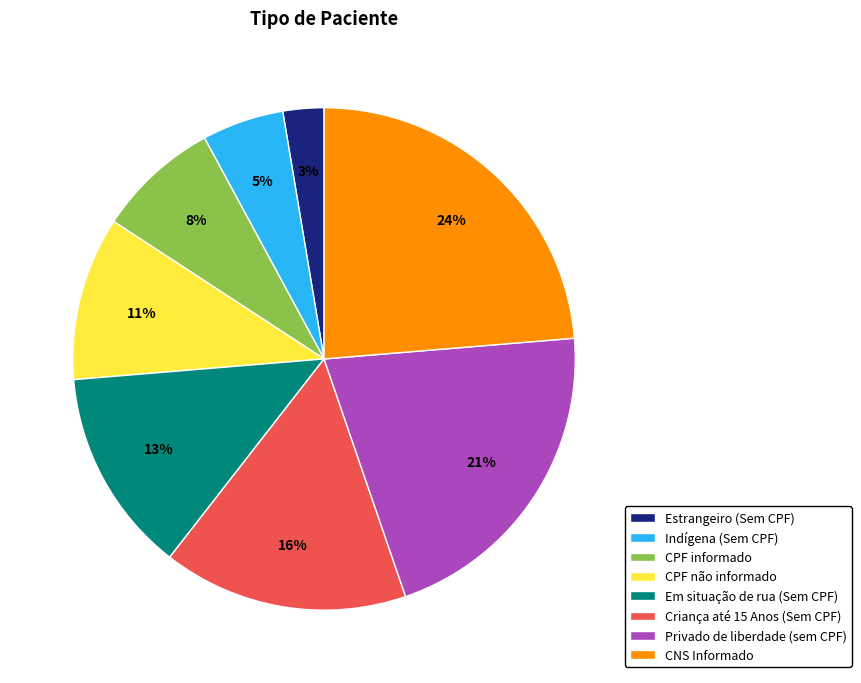

To the nearest percent, what percentage of the pie is Criança até 15 Anos (Sem CPF)?

16%